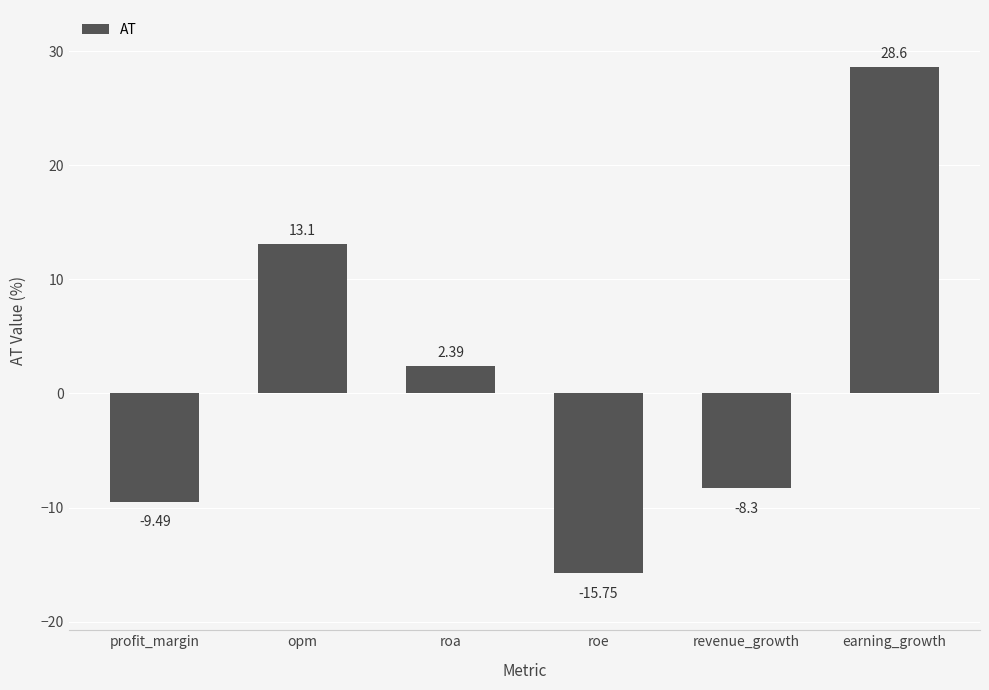

Rank the categories by value from lowest to highest.

roe, profit_margin, revenue_growth, roa, opm, earning_growth